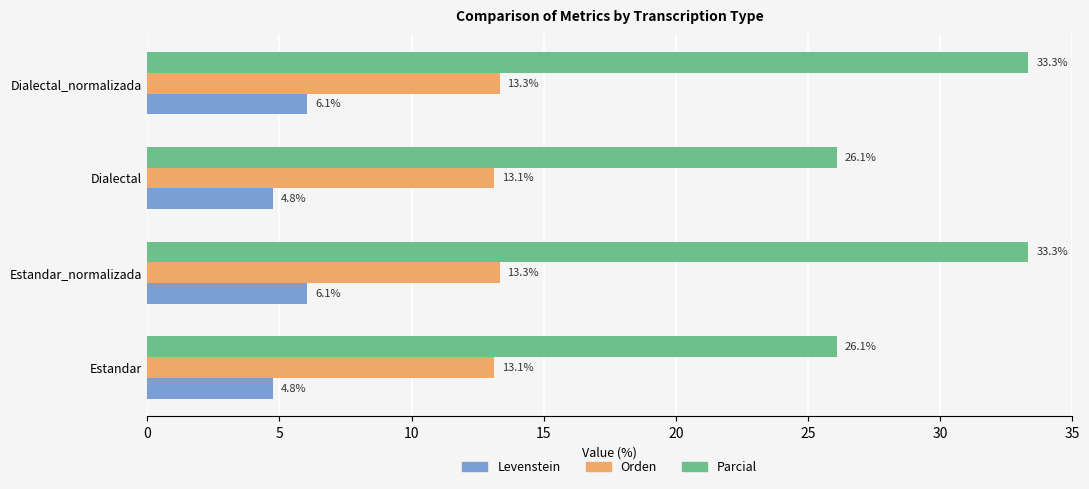

Rank the series by their average value, from lowest to highest.

Levenstein, Orden, Parcial